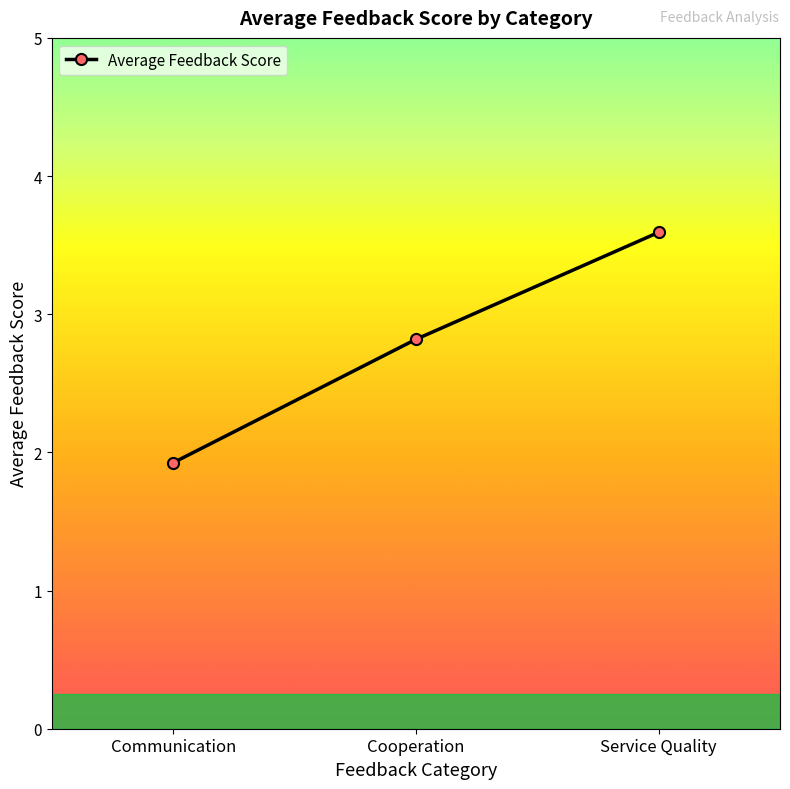

The chart shows a value of 1.9 at Communication. True or false?

True